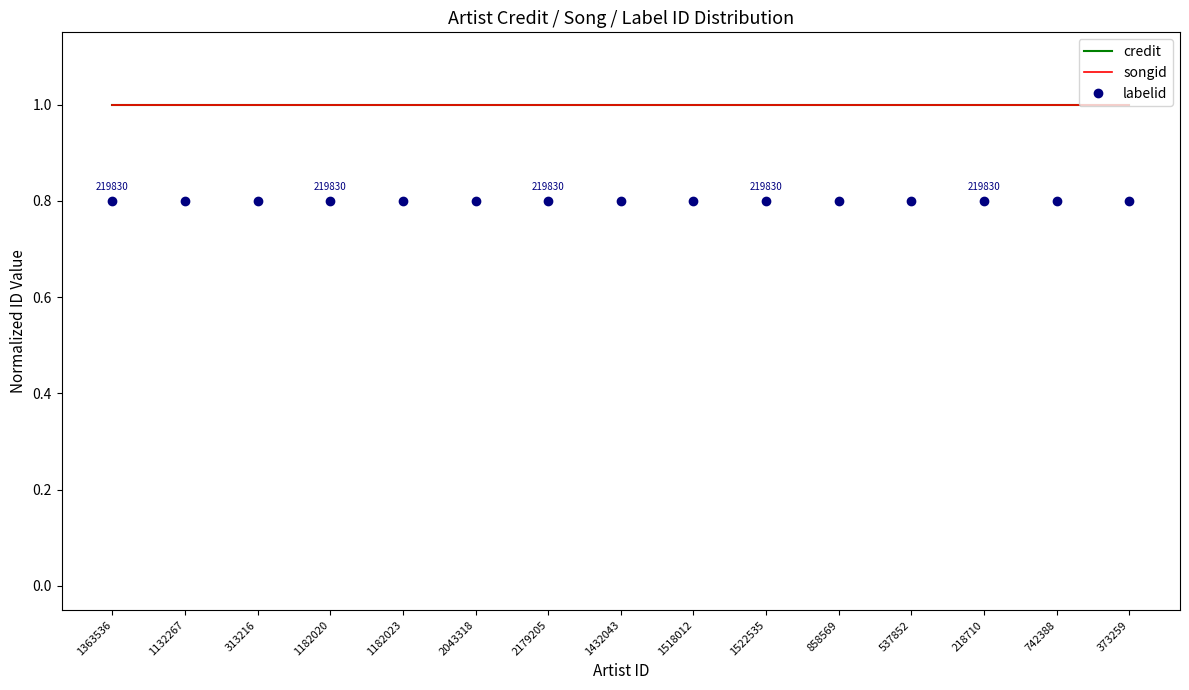

Read the credit value at 742388.

1.0